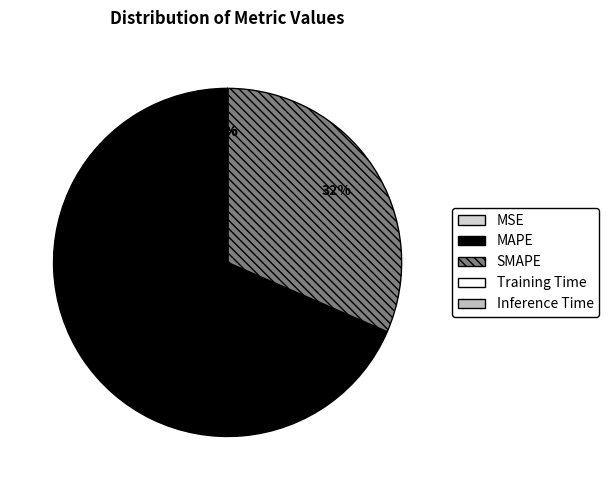

The MAPE slice represents 68% of the pie. True or false?

True